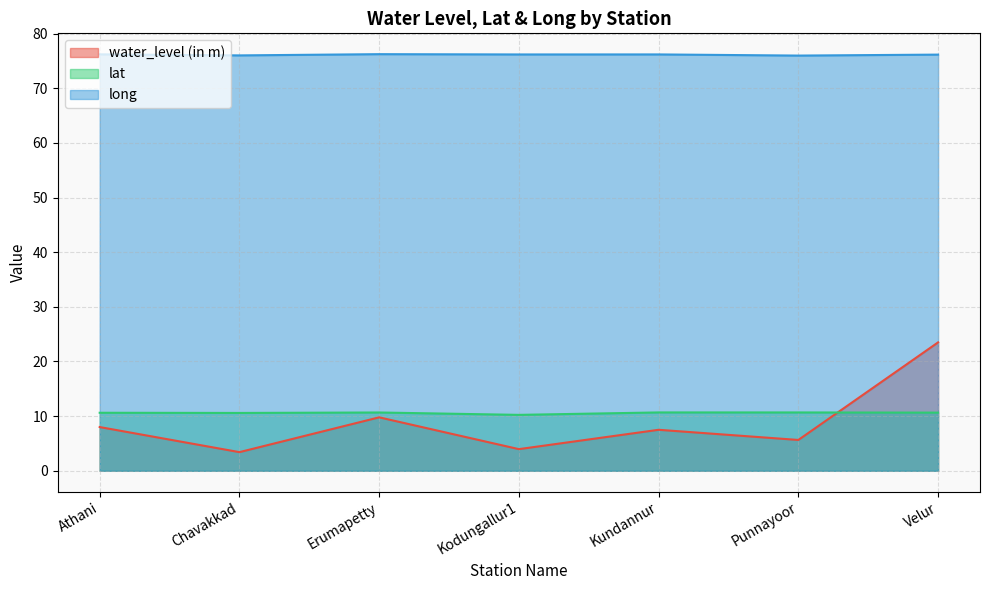

What is the value of the long point at the 7th from the left?

76.2